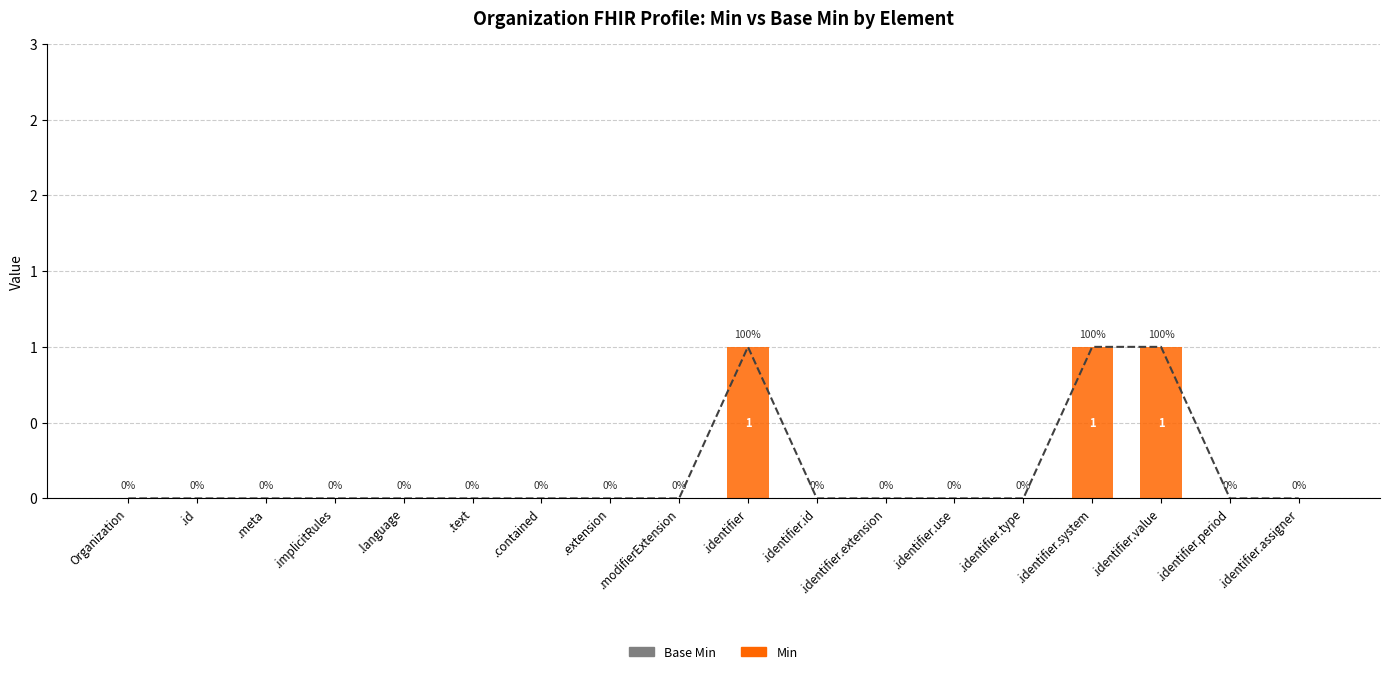

How many series are shown in this chart?

2